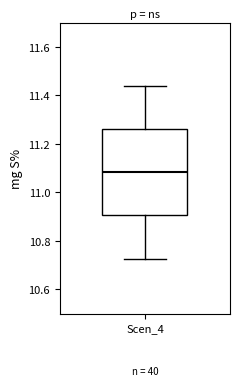

Read this box plot against the y-axis: the position of the median line, the range covered by the box, and the ends of both whiskers. The values are not printed on the chart, so give them approximately, as read against the axis.

median 11.08, box 10.90 to 11.26, whiskers 10.72 to 11.44